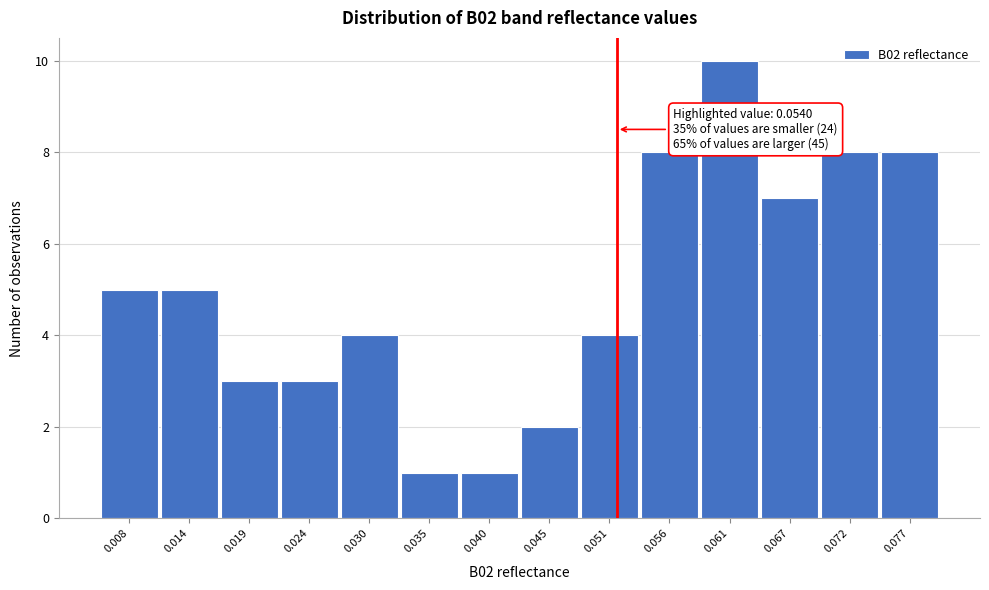

Reading left to right, transcribe all the data shown in this chart.

5	5	3	3	4	1	1	2	4	8	10	7	8	8